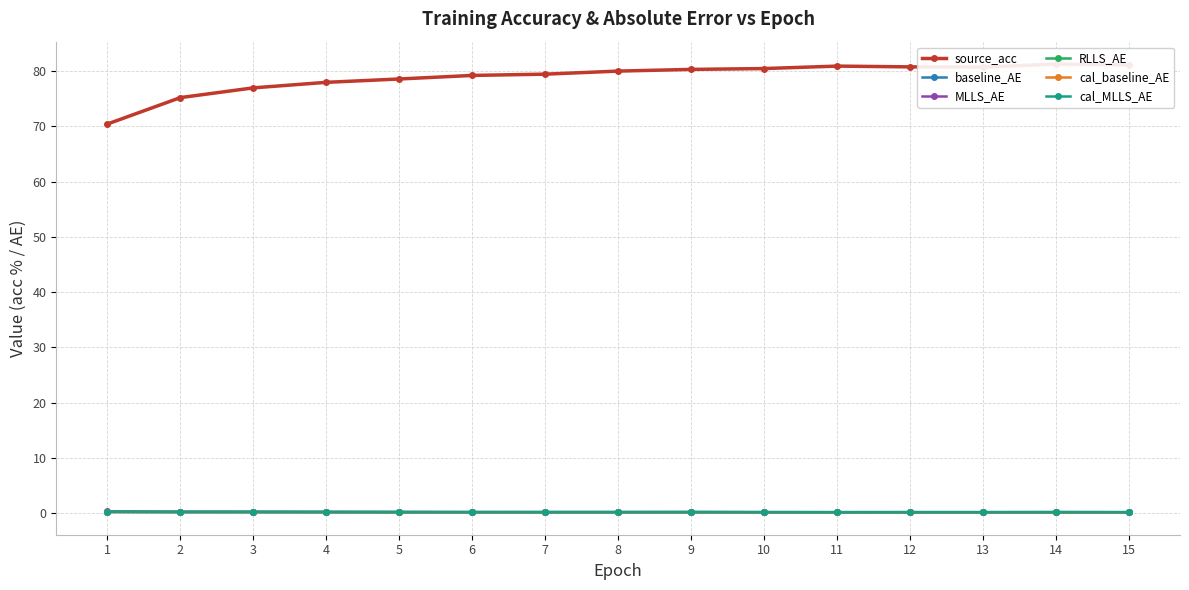

What is the sum of all source_acc values?

1182.8